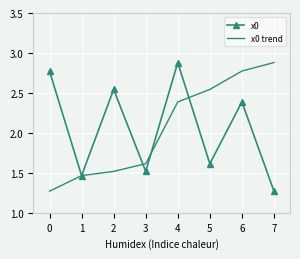

At which label does x0 trend first exceed 2?

4